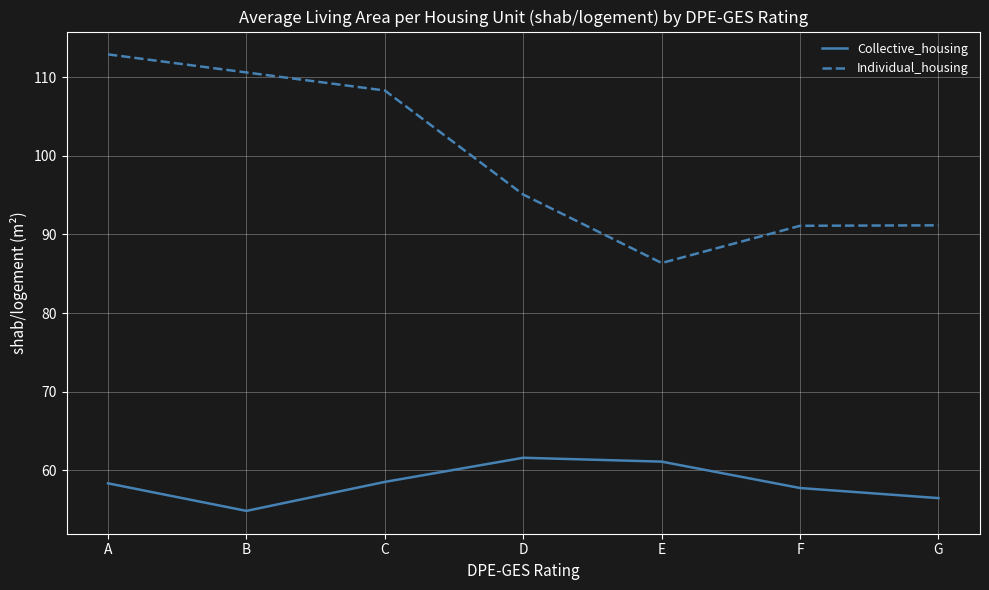

What is the difference between the second highest and second lowest values in the Individual_housing series?

19.5